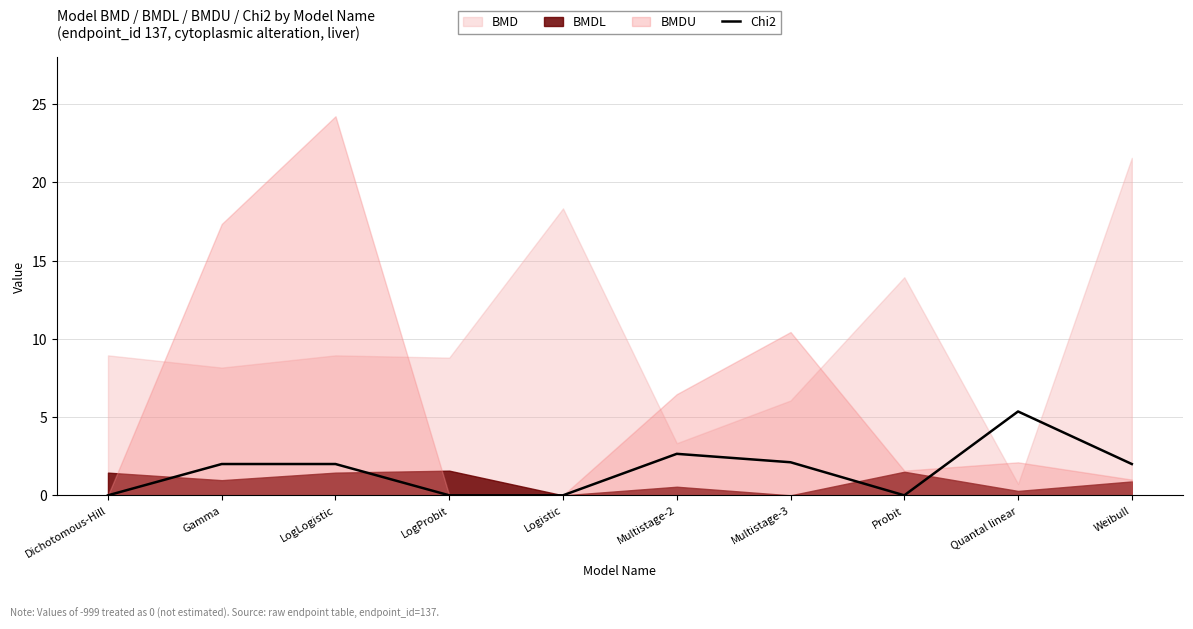

At which label does the data first exceed 2?

Gamma